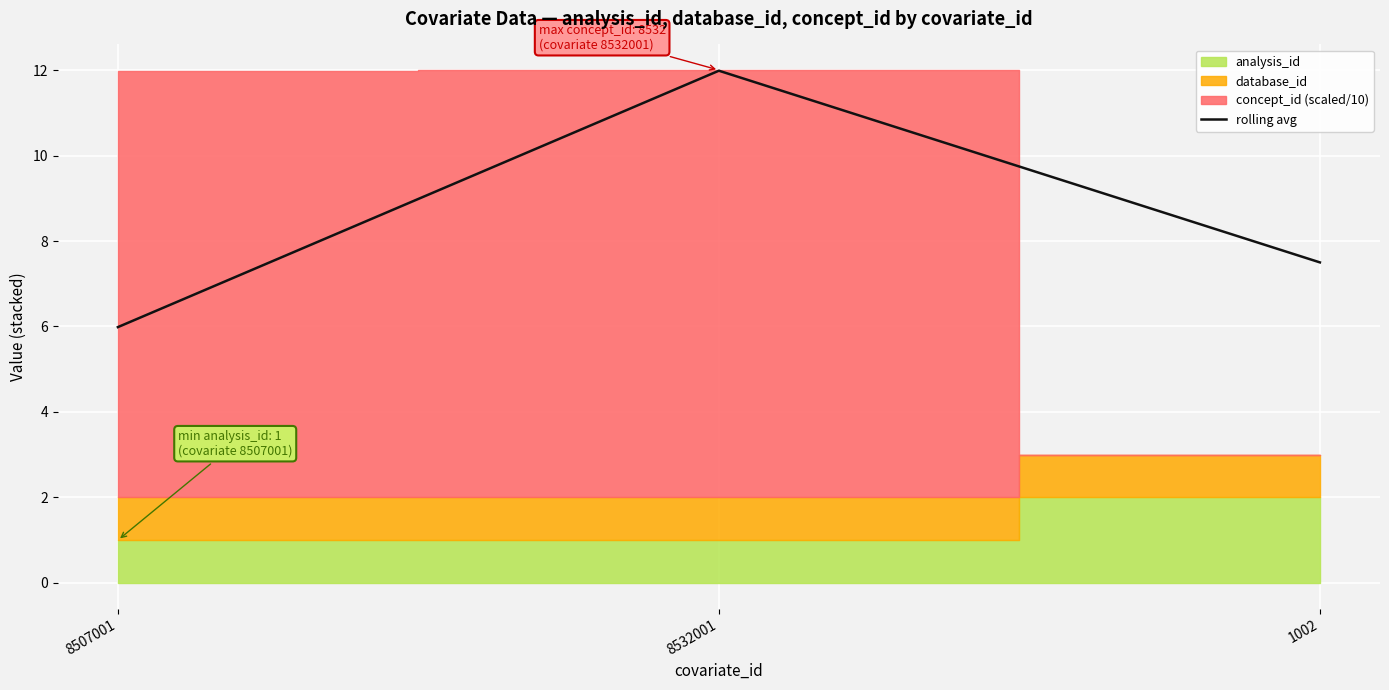

How many lines are shown in the chart?

1